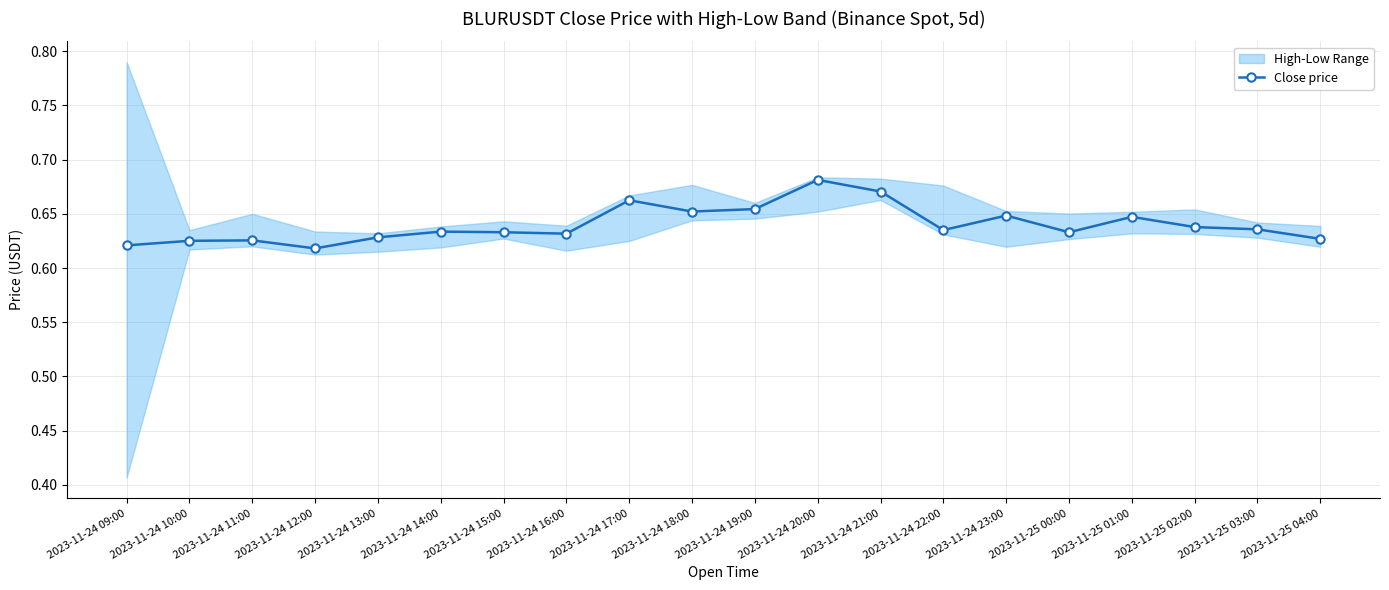

Does the chart display data point markers on the line(s)?

Yes